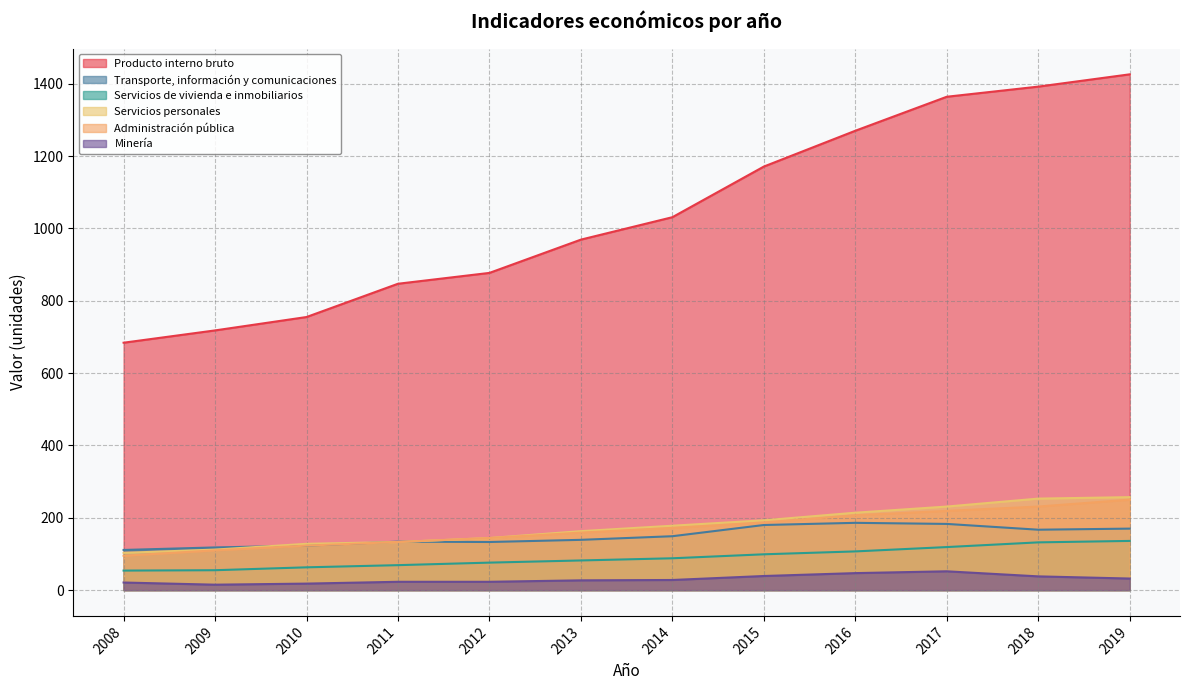

Which has a higher value, 2008 or 2009?

2009